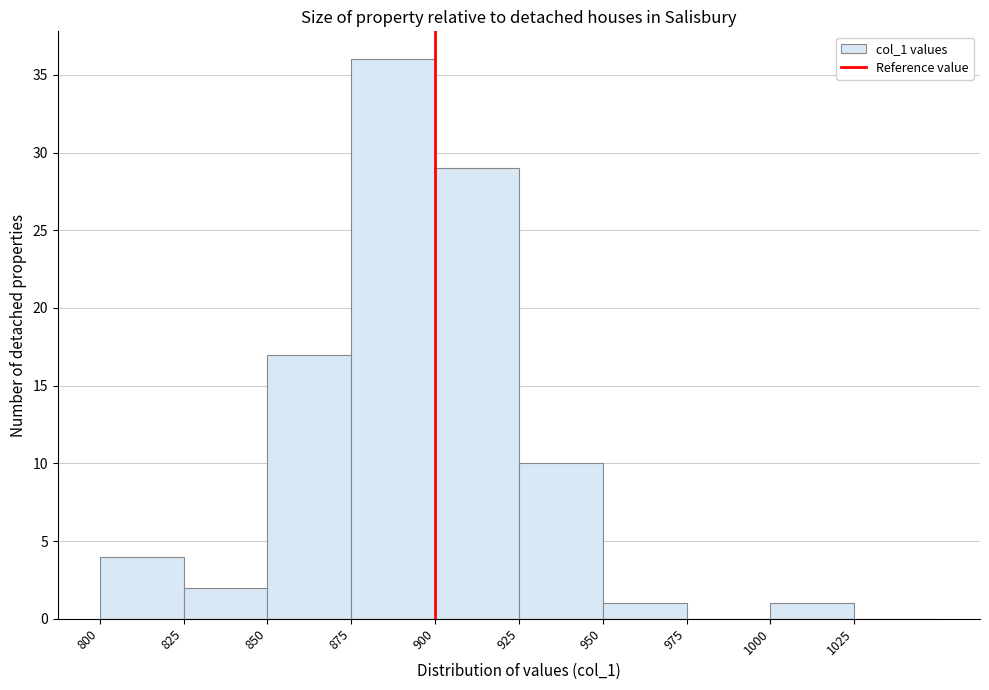

How tall is the bar that spans 1000 to 1025 on the x-axis? The values are not printed on the chart, so give them approximately, as read against the axis.

1